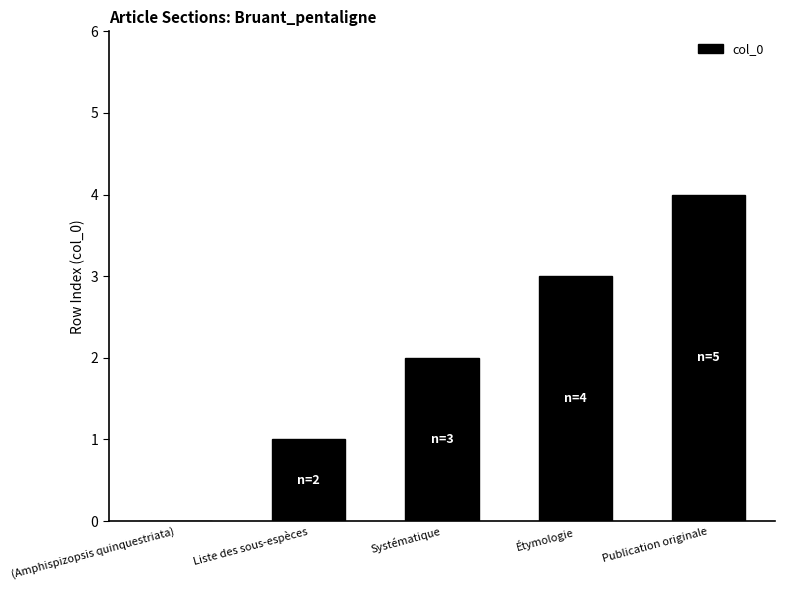

What is the approximate value at Étymologie?

3